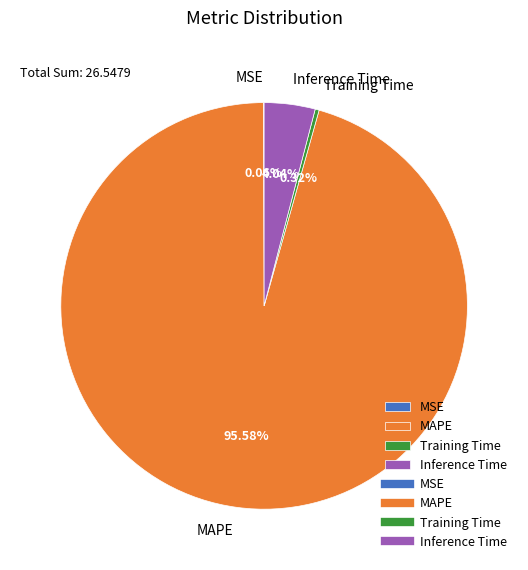

What is the largest slice in the pie chart?

MAPE